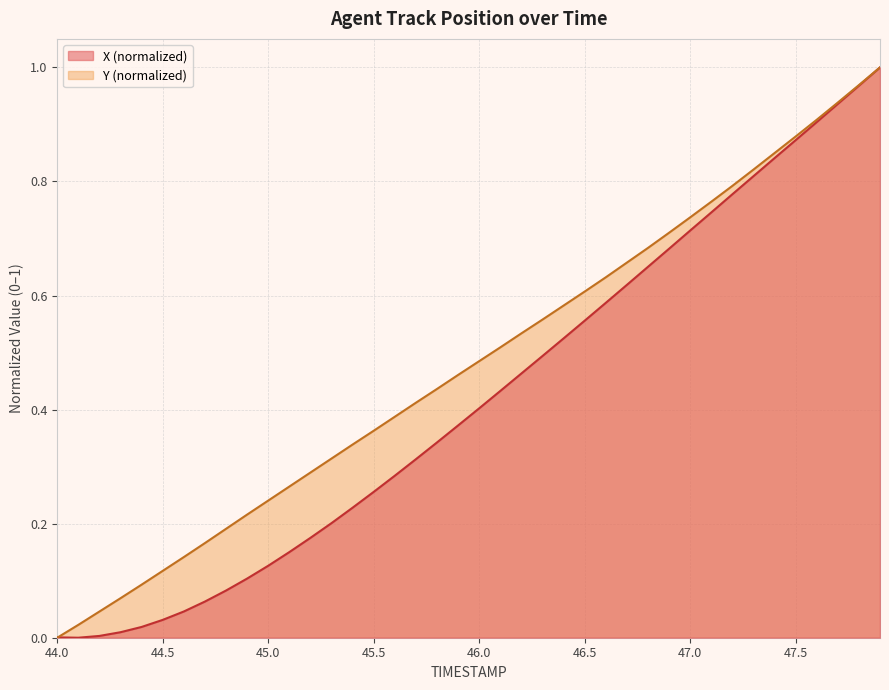

Reading left to right, list all the values displayed in this chart.

X: 0.0	0.0	0.0	0.0	0.0	0.0	0.0	0.1	0.1	0.1	0.1	0.2	0.2	0.2	0.2	0.3	0.3	0.3	0.3	0.4	0.4	0.4	0.5	0.5	0.5	0.6	0.6	0.6	0.7	0.7	0.7	0.7	0.8	0.8	0.8	0.9	0.9	0.9	1.0	1.0
Y: 0.0	0.0	0.0	0.1	0.1	0.1	0.1	0.2	0.2	0.2	0.2	0.3	0.3	0.3	0.3	0.4	0.4	0.4	0.4	0.5	0.5	0.5	0.5	0.6	0.6	0.6	0.6	0.7	0.7	0.7	0.7	0.8	0.8	0.8	0.8	0.9	0.9	0.9	1.0	1.0